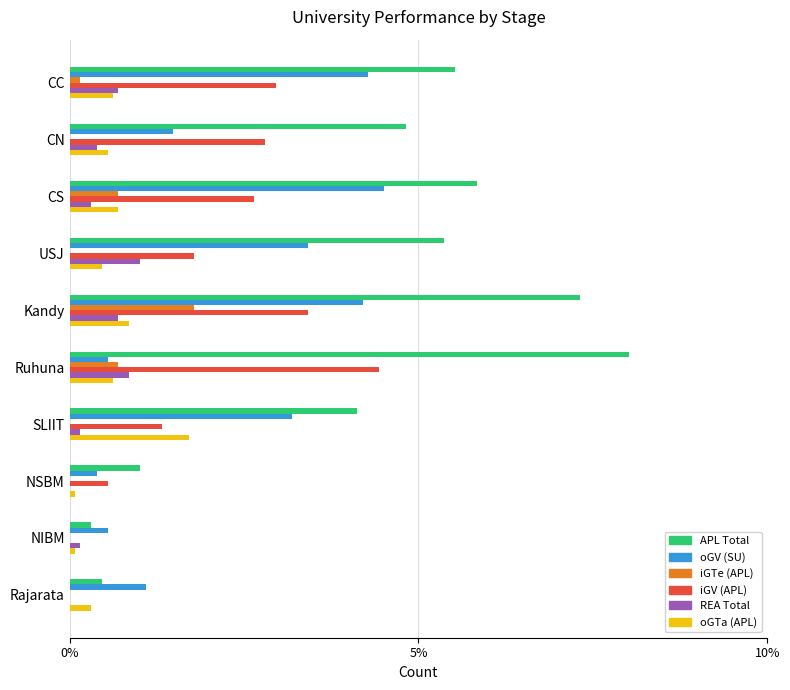

Is it true that REA Total equals 0.2 at SLIIT?

True